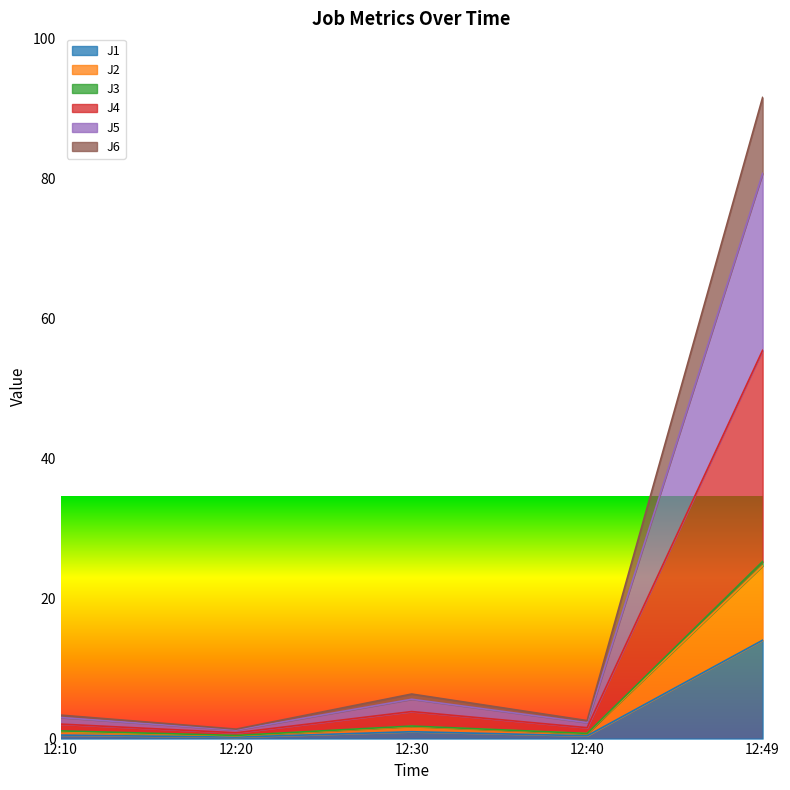

How many interior local valleys does the J1 series have?

2